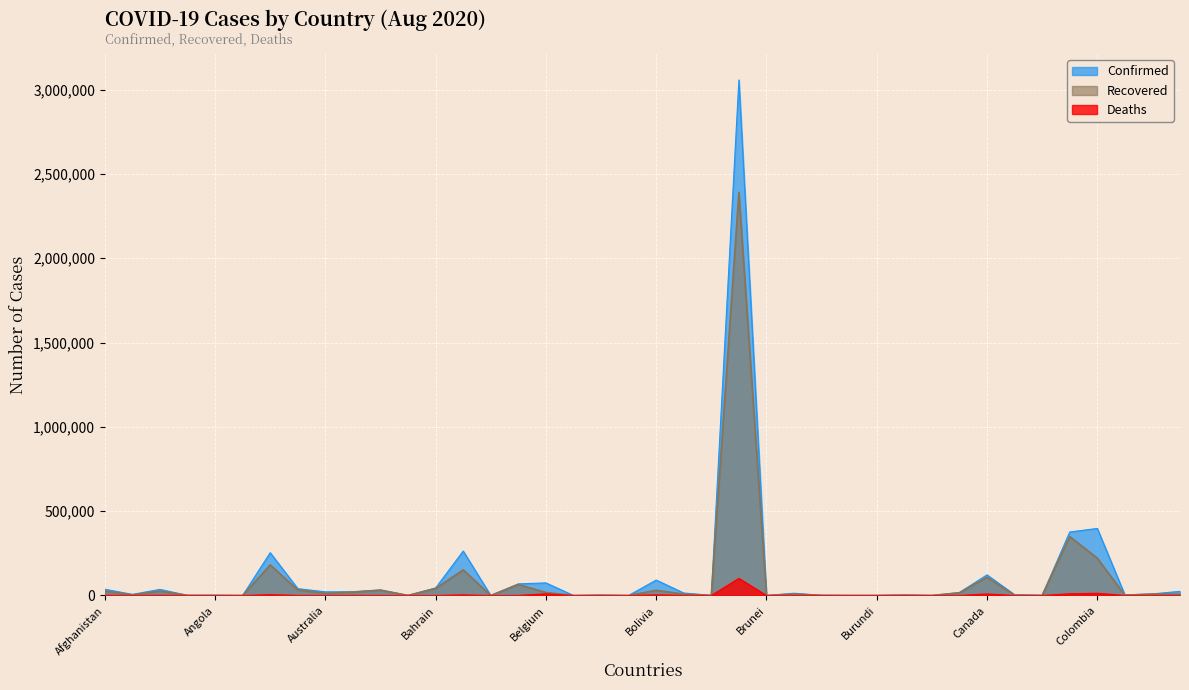

How many lines are shown in the chart?

3